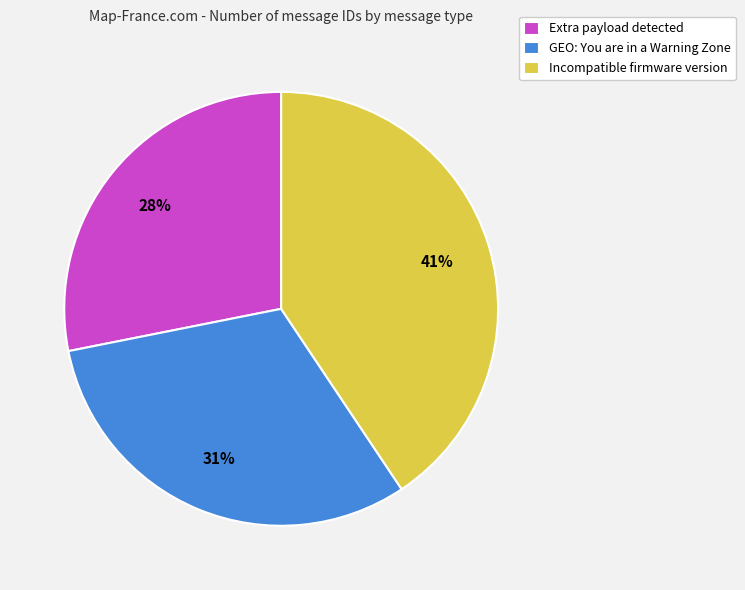

To the nearest percent, what portion does Extra payload detected represent?

28%